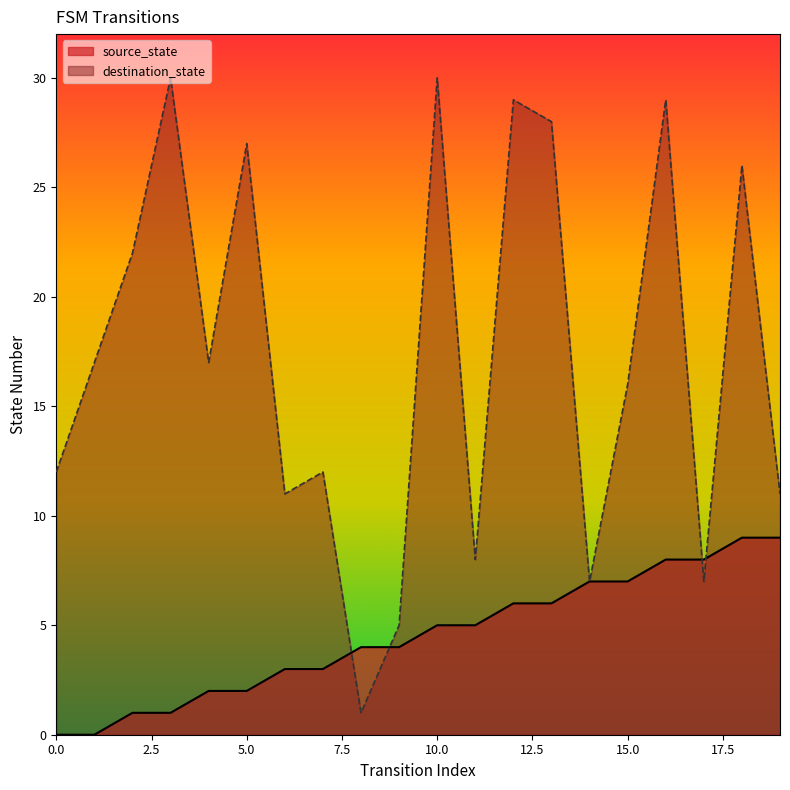

At which category does destination_state reach its first local valley?

4